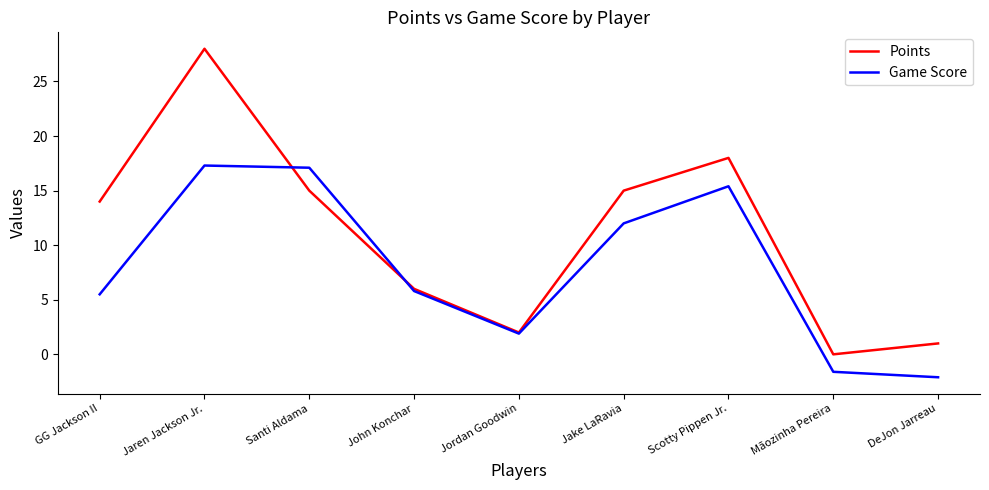

True or false: Game Score and Points cross at least once.

True